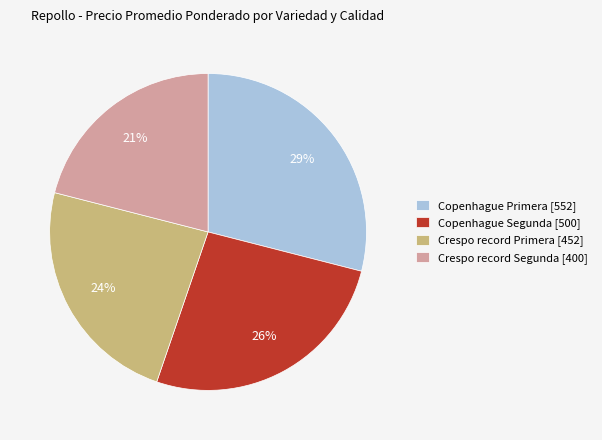

Rank the categories by value from lowest to highest.

Crespo record Segunda, Crespo record Primera, Copenhague Segunda, Copenhague Primera